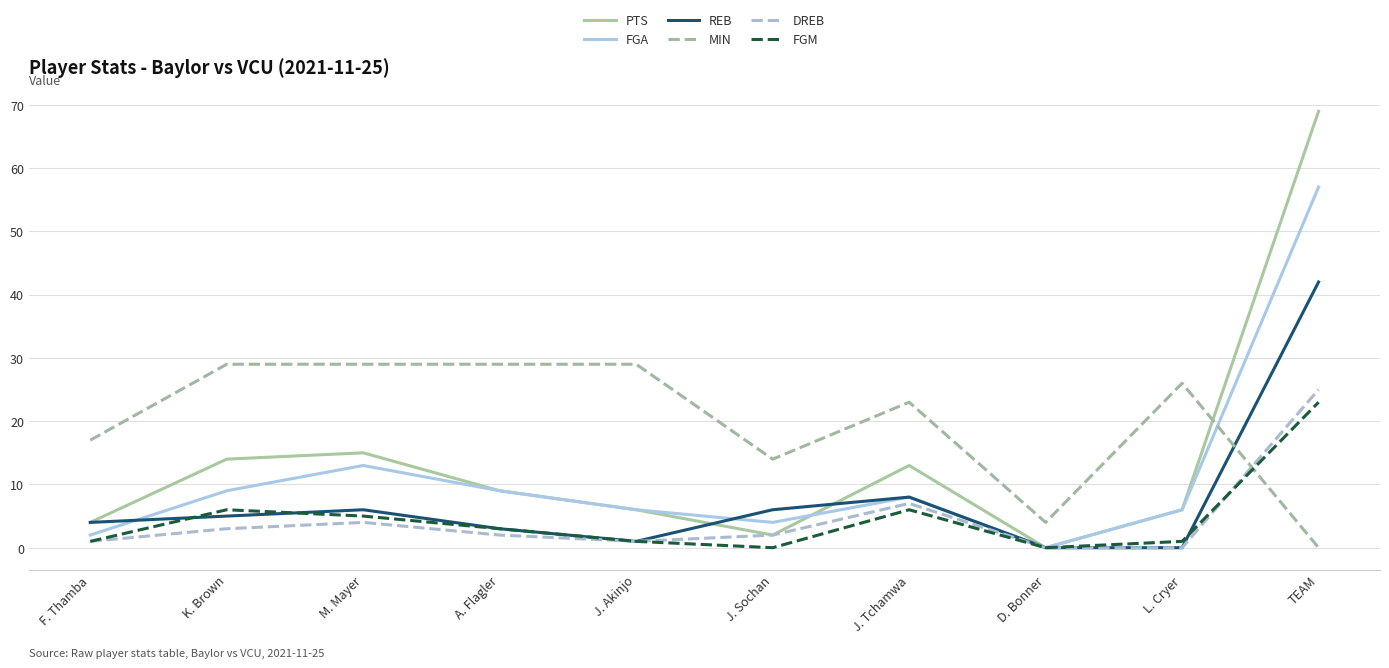

How many times do FGA and MIN cross each other?

1